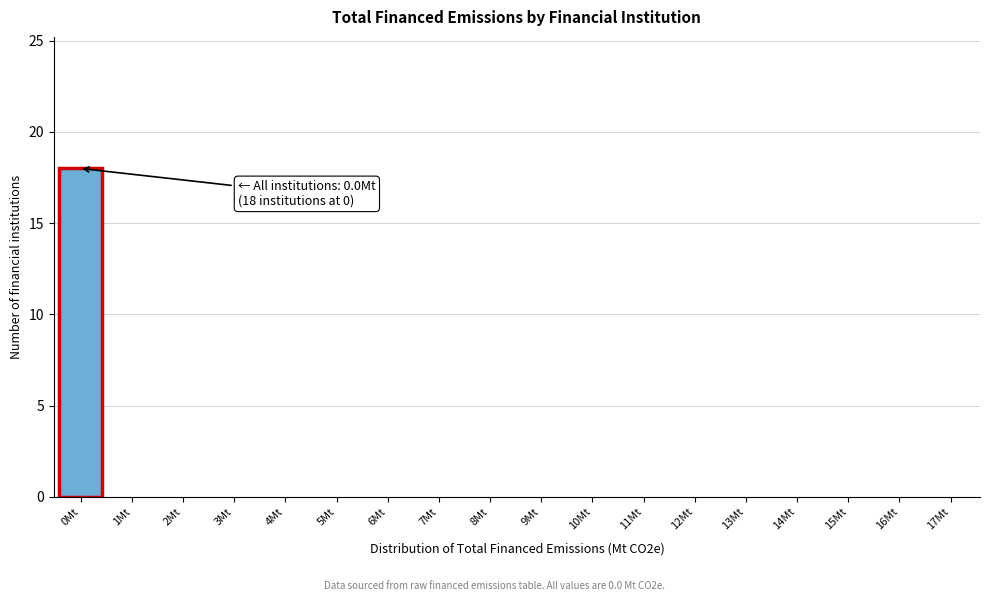

Reading left to right, what are all the values shown in this chart?

0Mt=18	1Mt=0	2Mt=0	3Mt=0	4Mt=0	5Mt=0	6Mt=0	7Mt=0	8Mt=0	9Mt=0	10Mt=0	11Mt=0	12Mt=0	13Mt=0	14Mt=0	15Mt=0	16Mt=0	17Mt=0